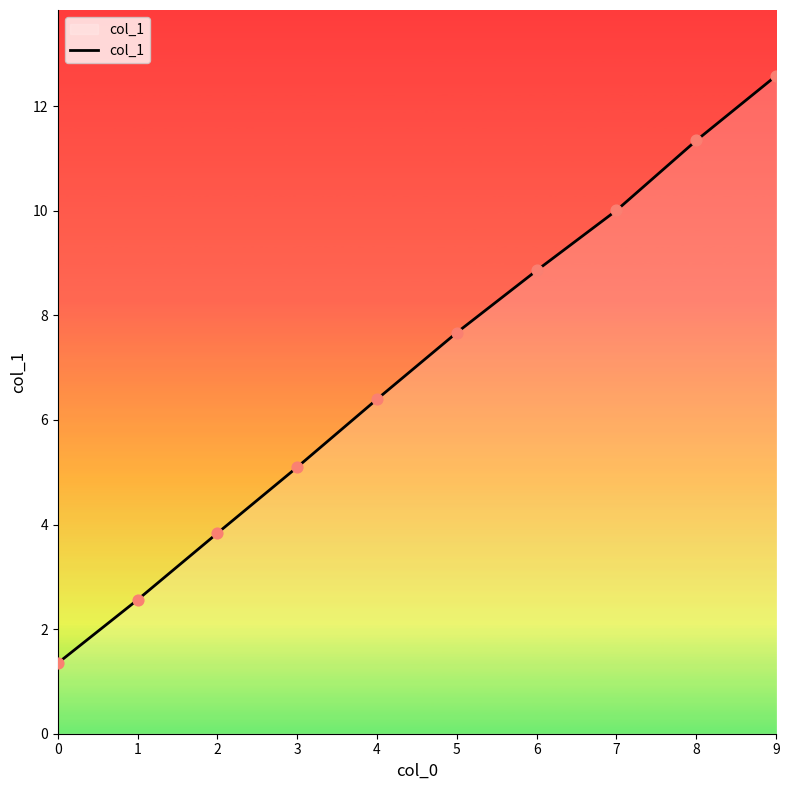

What is the ratio of the value at 0 to the value at 4?

0.2